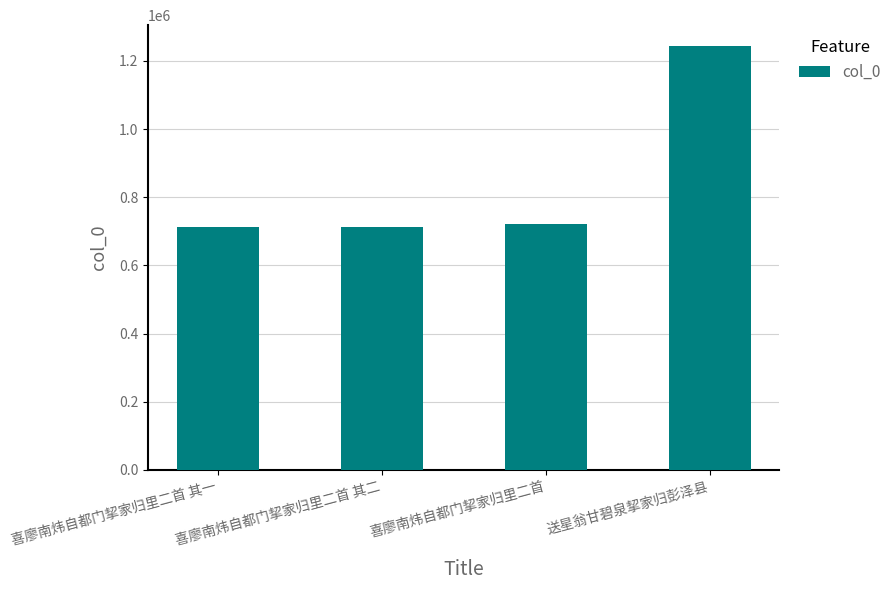

What is the sum of all values?

3391091